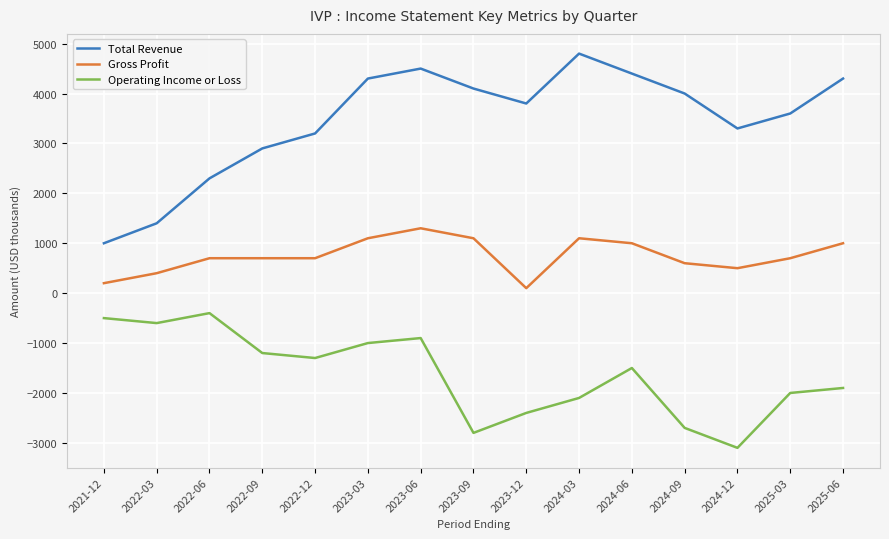

True or false: Gross Profit and Operating Income or Loss intersect in this chart.

False